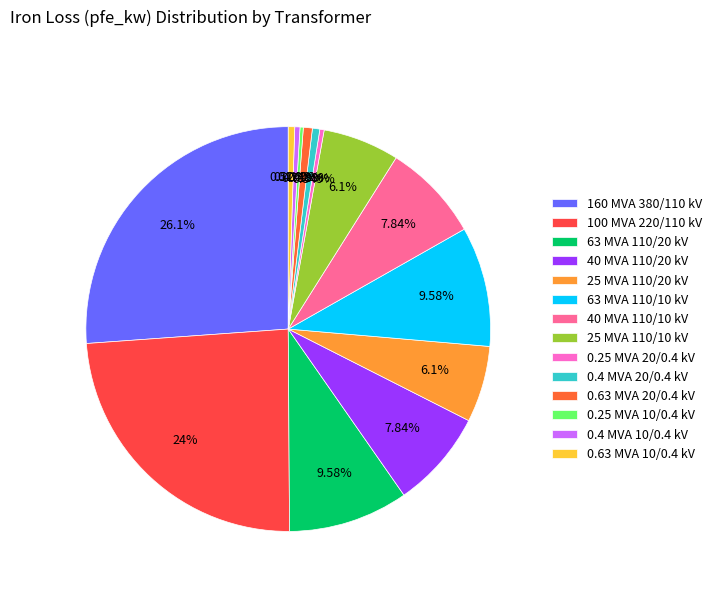

What portion of the pie excludes 0.25 MVA 10/0.4 kV?

99.7%